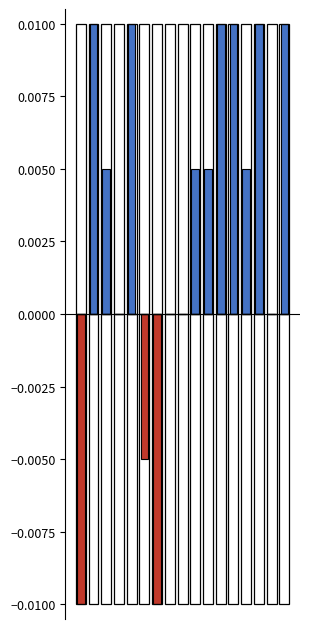

Between 8 and 9, which is larger?

9